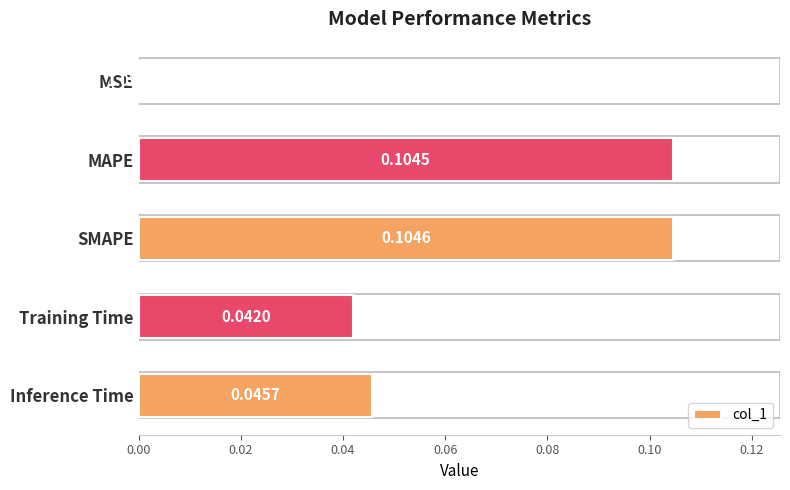

Count the number of categories in the chart.

5